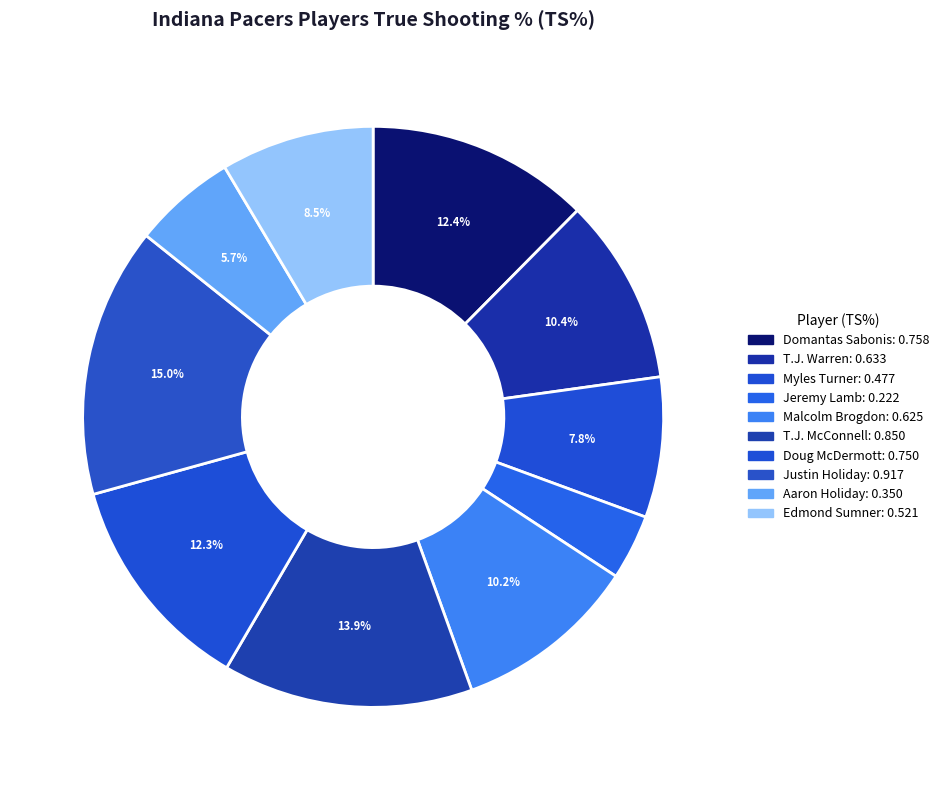

What portion of the pie excludes T.J. McConnell?

86.1%